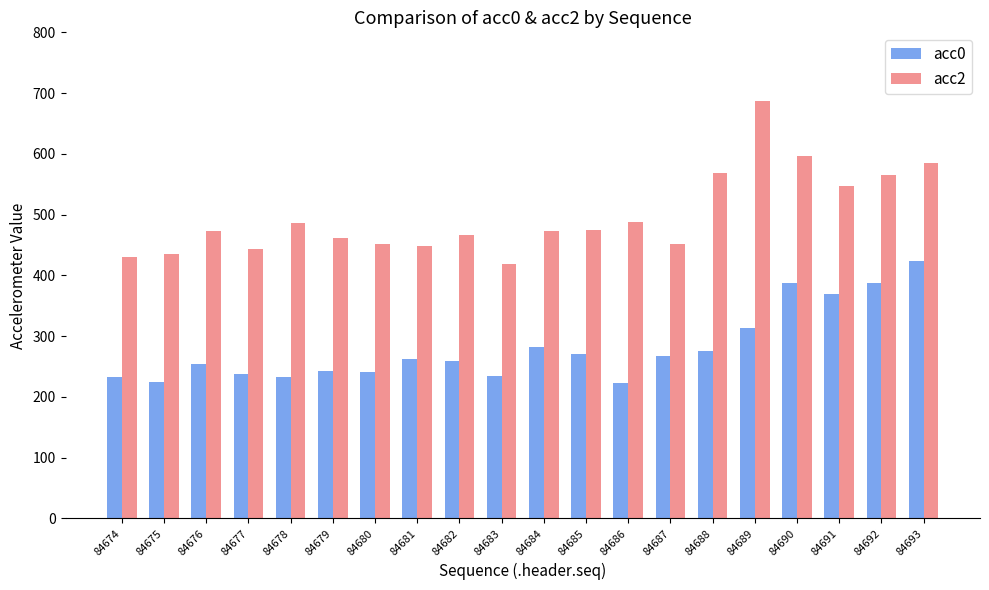

Between 84680 and 84692, which series saw the biggest shift?

acc0